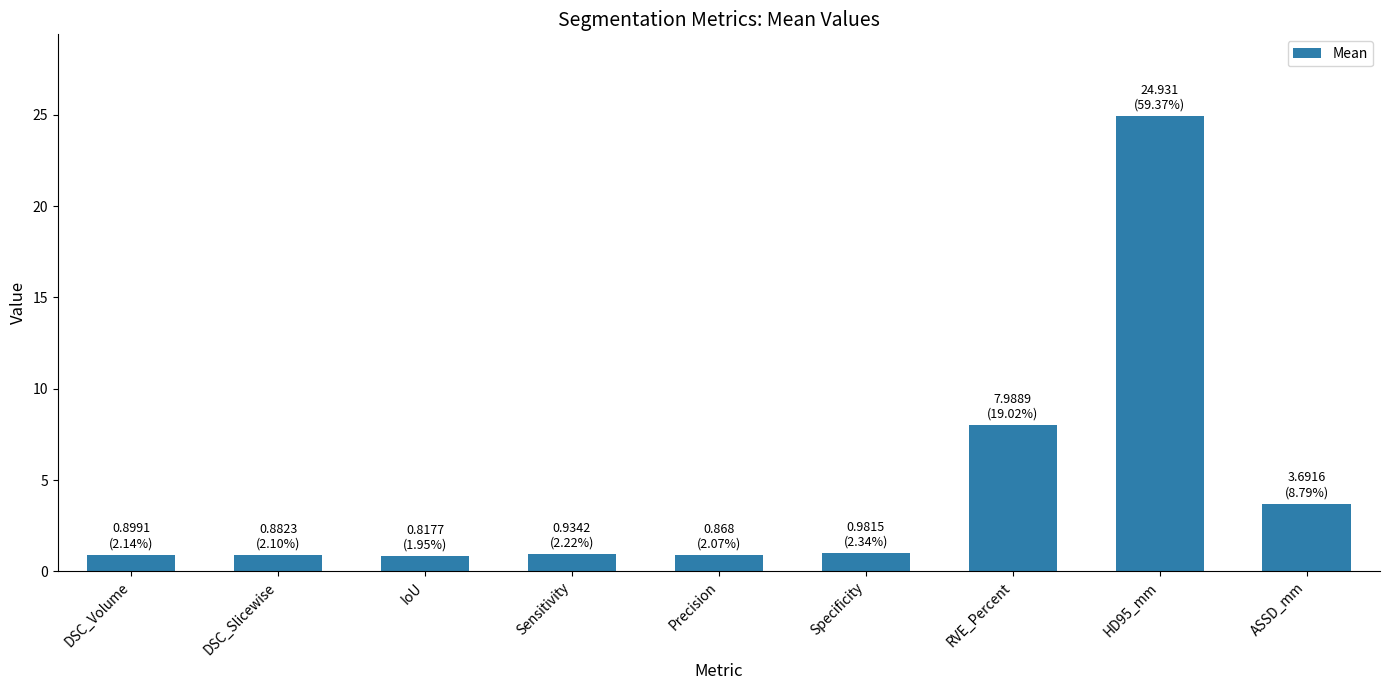

What is the maximum value shown in the chart?

24.9